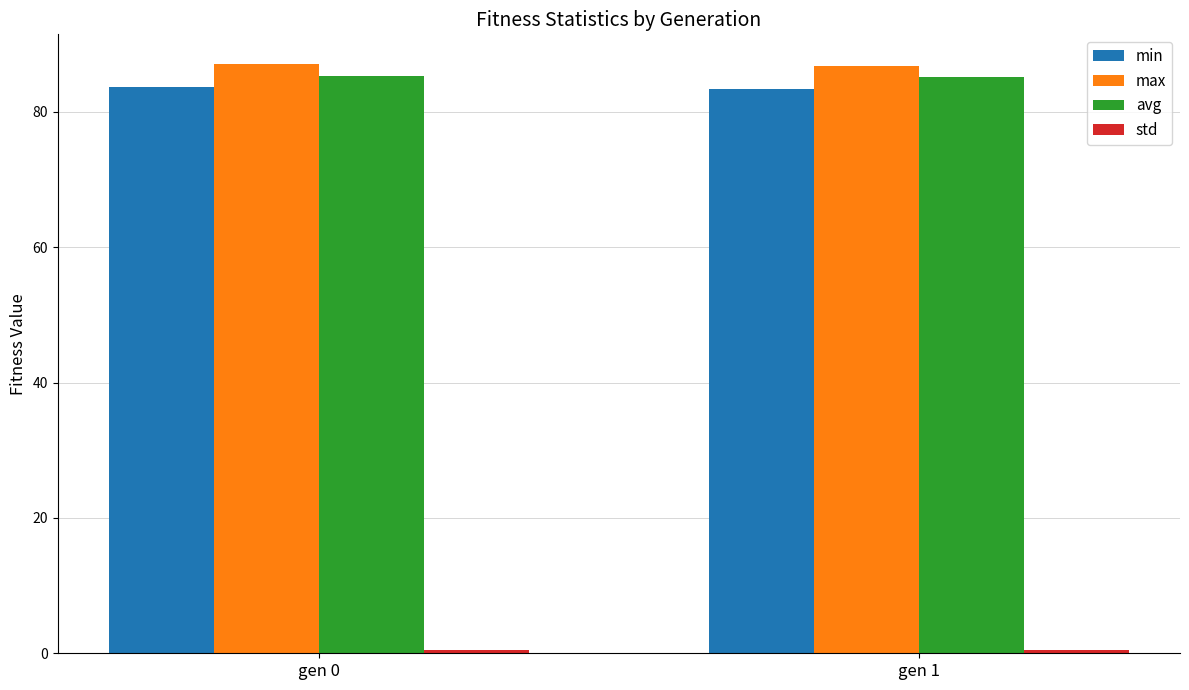

How many data points does each series have?

2